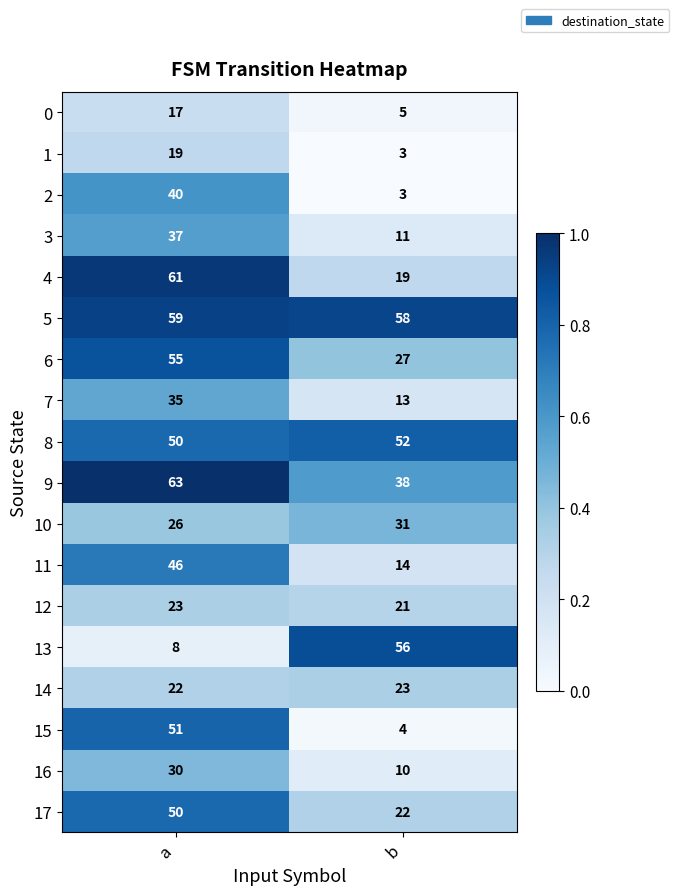

Read the 8 value at b.

52